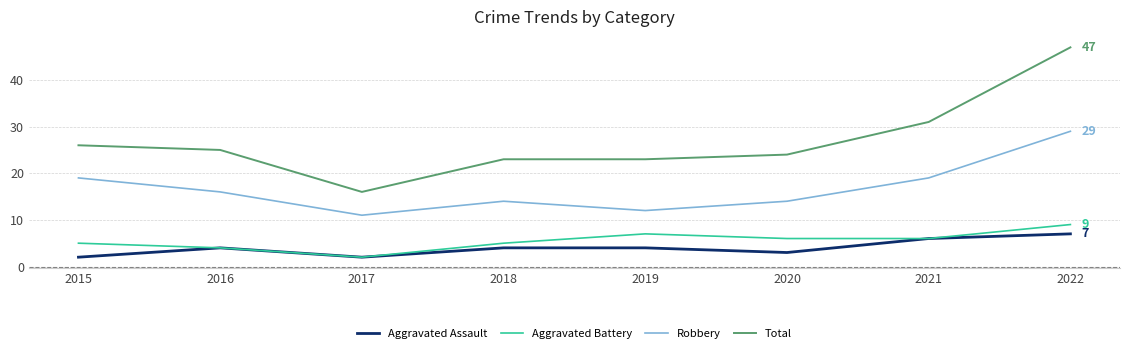

What is the highest value of the Robbery series?

29